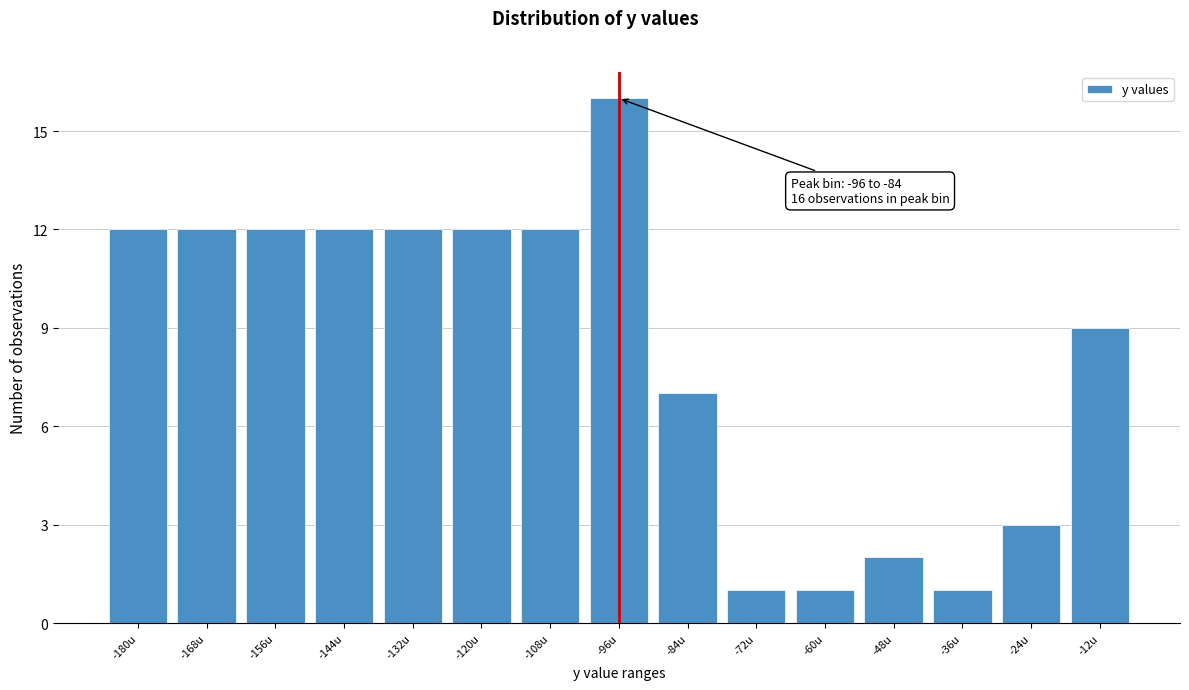

Reading left to right, list all the values displayed in this chart.

12	12	12	12	12	12	12	16	7	1	1	2	1	3	9